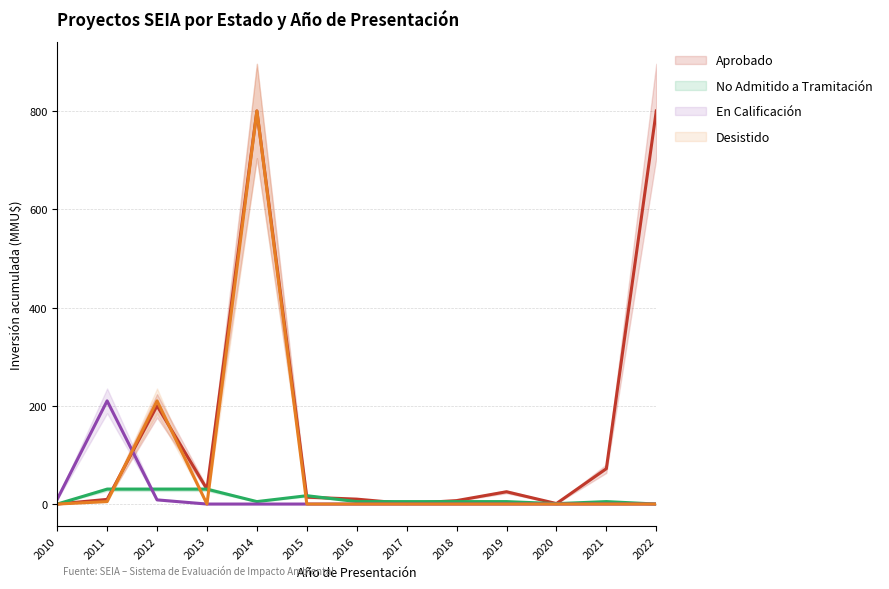

Reading right to left, what are all the values shown in this chart?

Aprobado: 2022=800.0	2021=72.0	2020=1.0	2019=25.0	2018=7.0	2017=1.0	2016=10.0	2015=14.0	2014=800.0	2013=30.3	2012=200.0	2011=9.5	2010=0.0
No Admitido a Tramitación: 2022=0.0	2021=5.0	2020=0.8	2019=5.0	2018=5.0	2017=5.0	2016=5.0	2015=17.0	2014=5.0	2013=30.3	2012=30.3	2011=30.3	2010=0.0
En Calificación: 2022=0.0	2021=0.0	2020=0.0	2019=0.0	2018=0.0	2017=0.0	2016=0.0	2015=0.0	2014=0.0	2013=0.0	2012=8.5	2011=210.0	2010=9.7
Desistido: 2022=0.0	2021=0.0	2020=0.0	2019=0.0	2018=0.0	2017=0.0	2016=0.0	2015=0.0	2014=800.0	2013=0.0	2012=210.0	2011=5.0	2010=0.0